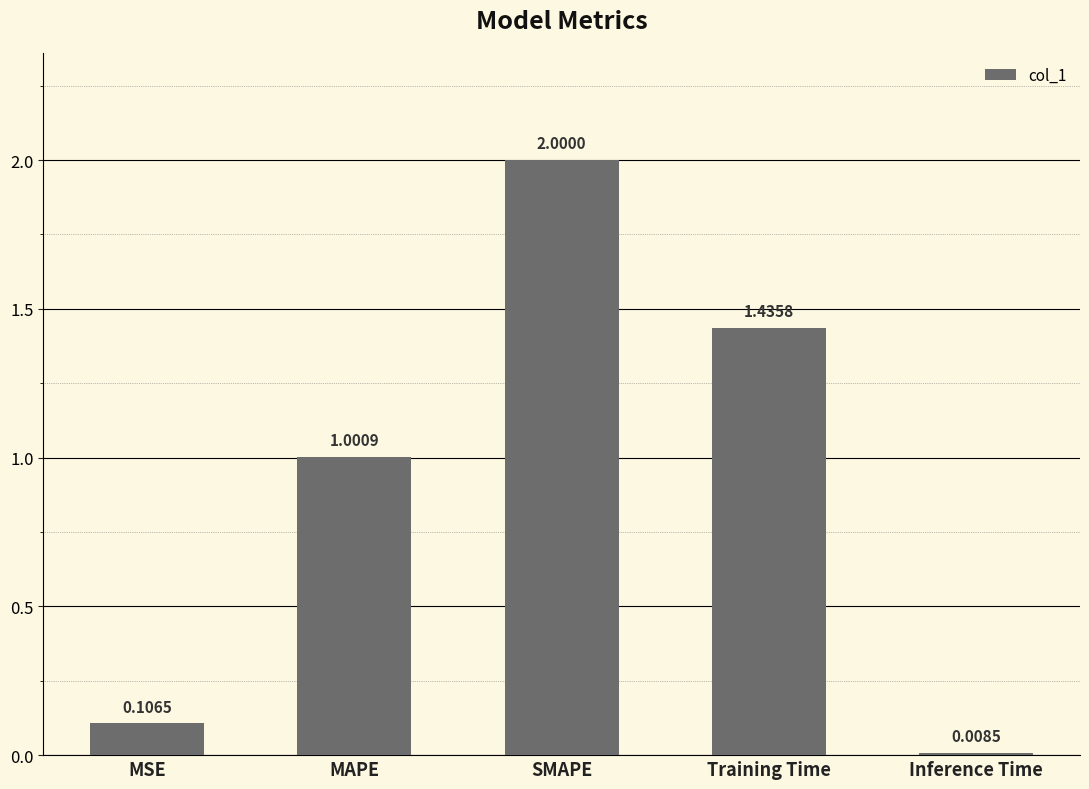

What is the difference between the second highest and second lowest values?

1.3